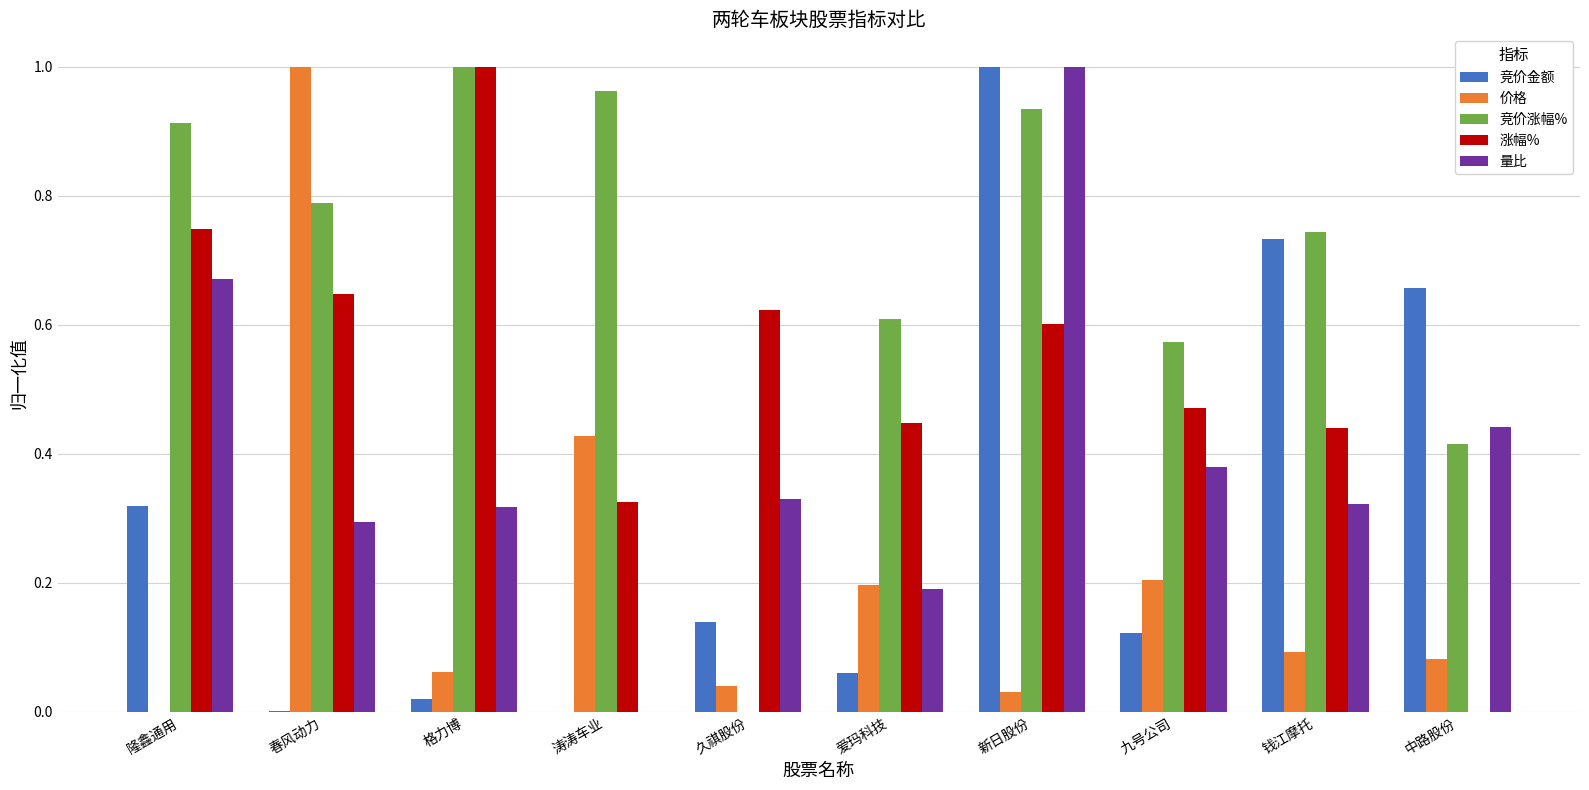

The value of 竞价金额 at 久祺股份 is 0.1. True or false?

True